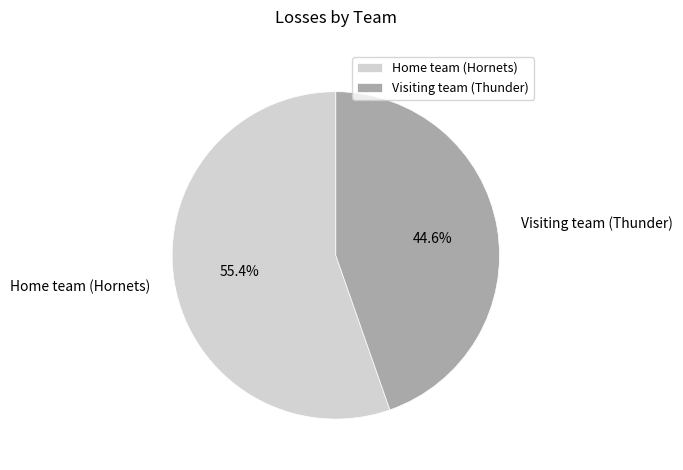

Does any single category account for the majority?

Yes